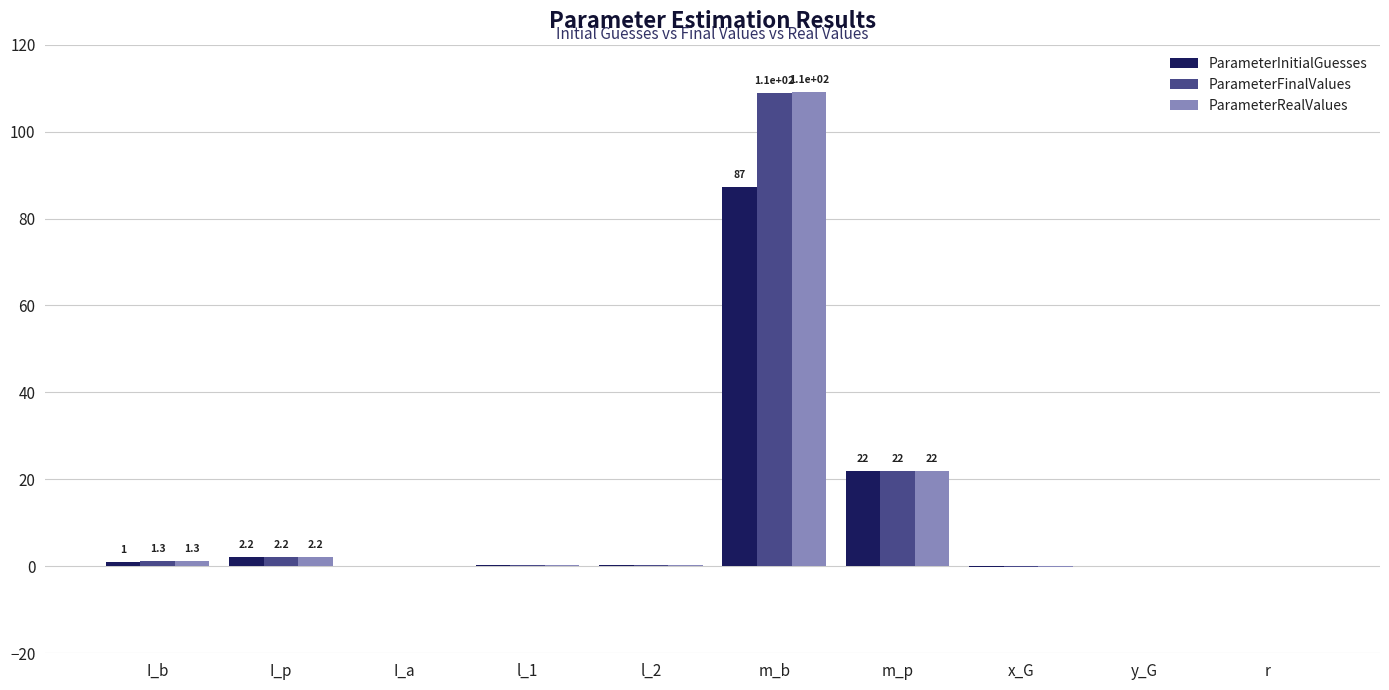

What are all the series names shown in the legend?

ParameterInitialGuesses, ParameterFinalValues, ParameterRealValues